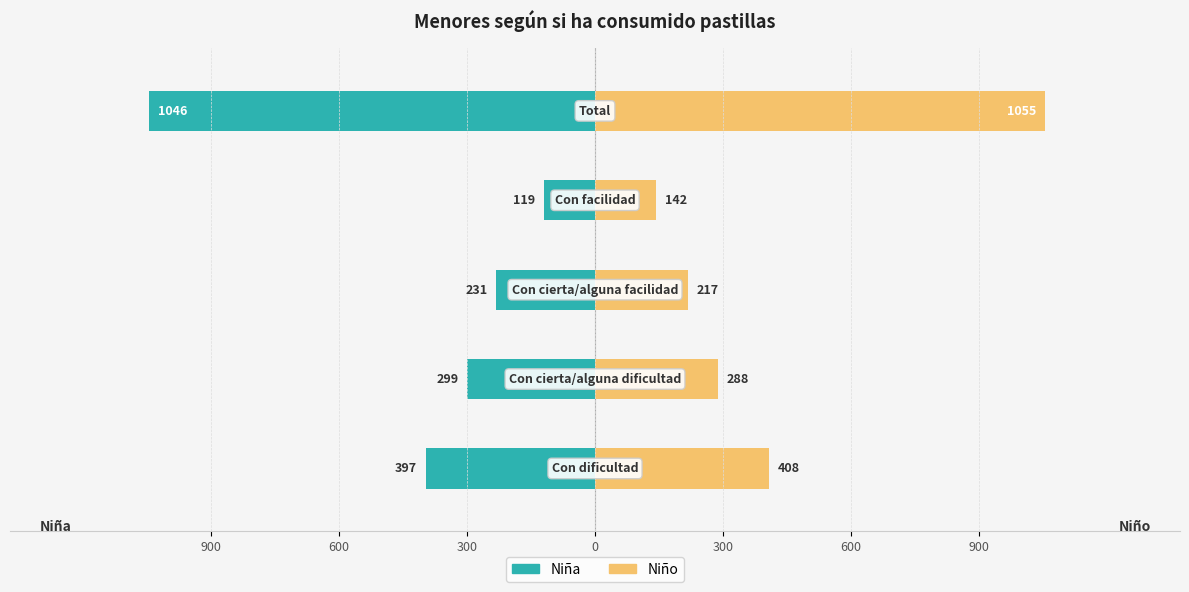

The Niño series shows 596 at 0. True or false?

False